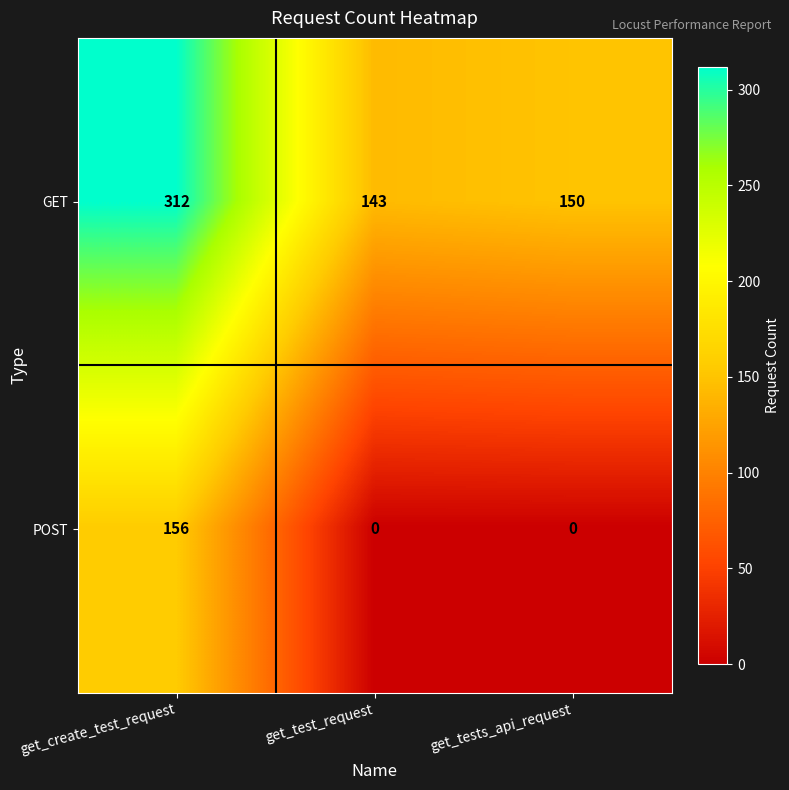

What is the difference between the maximum and minimum values in the POST series?

156